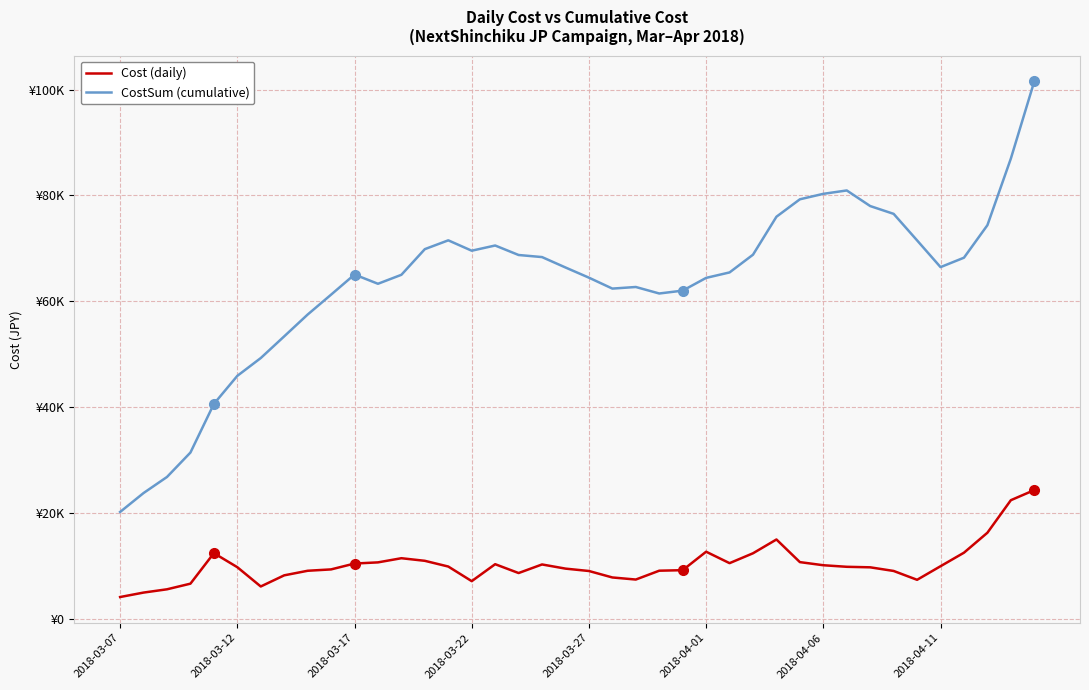

Is this an area chart (filled region under the line)?

No